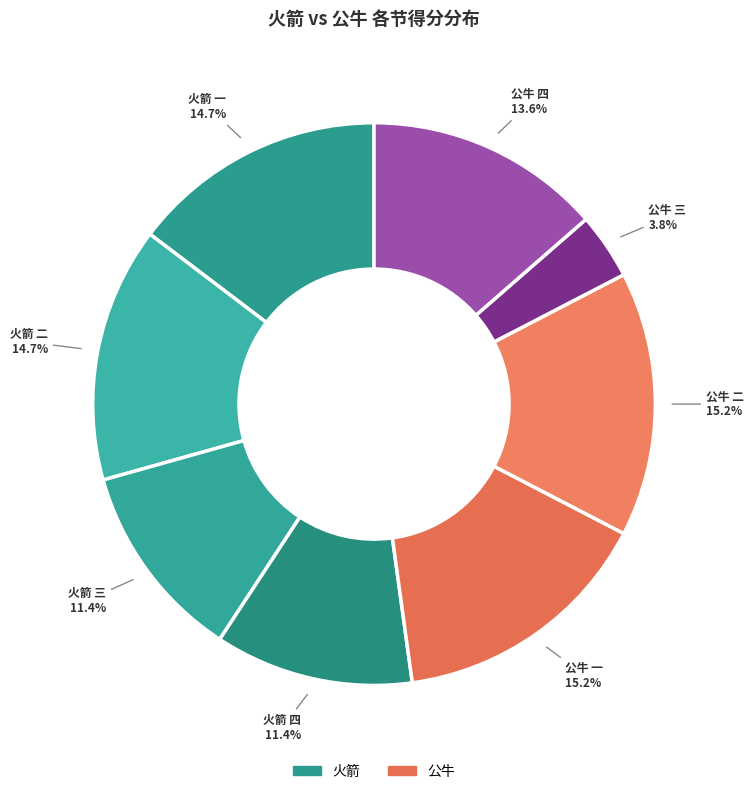

How many slices are in this pie chart?

8